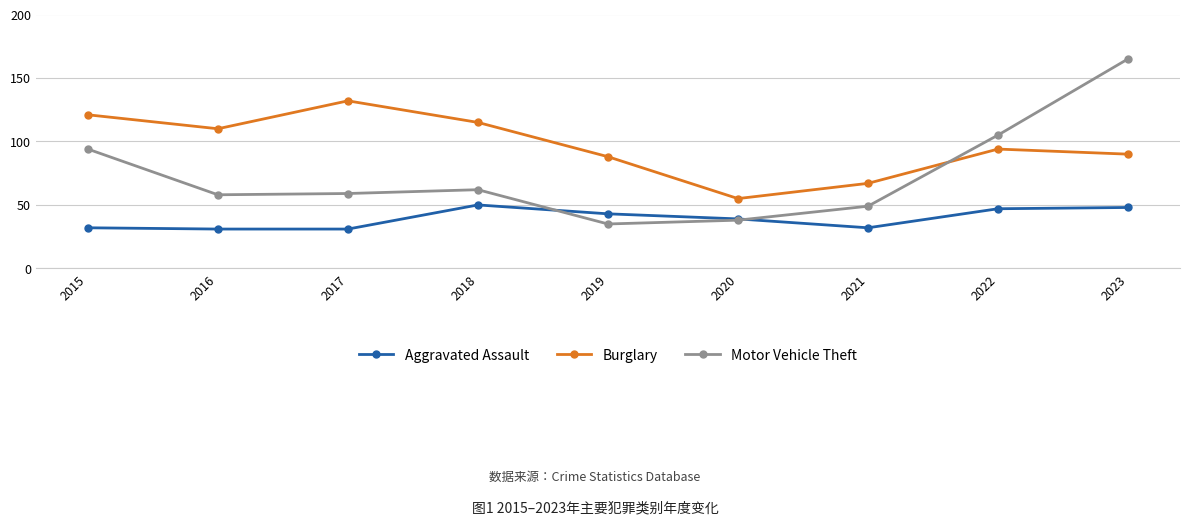

Count the number of categories in the chart.

9